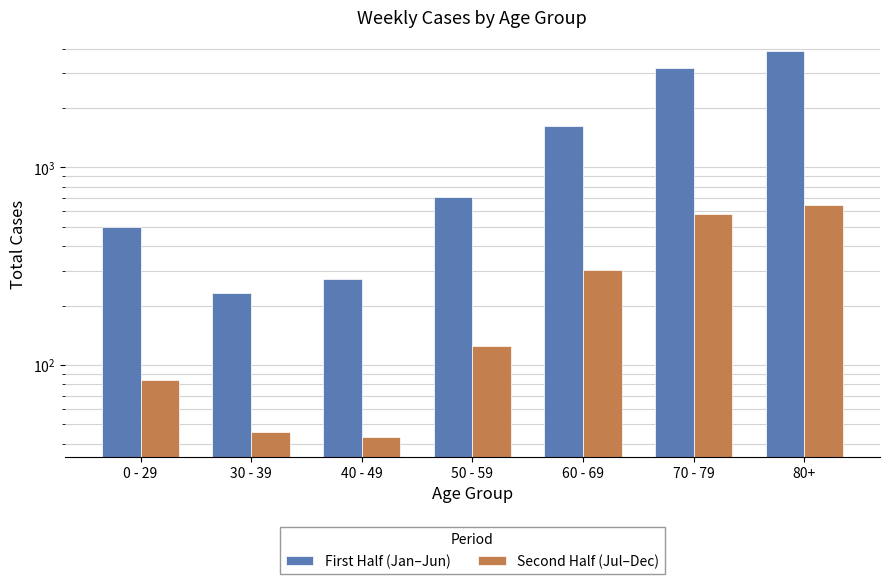

What is the lowest value of the Second Half (Jul–Dec) series?

43